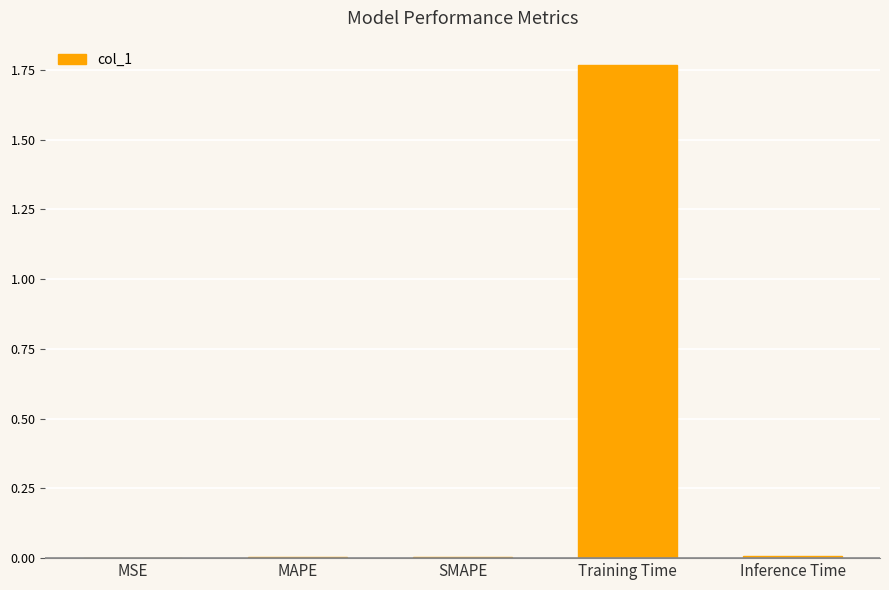

Rank the categories by value from highest to lowest.

Training Time, Inference Time, MAPE, SMAPE, MSE